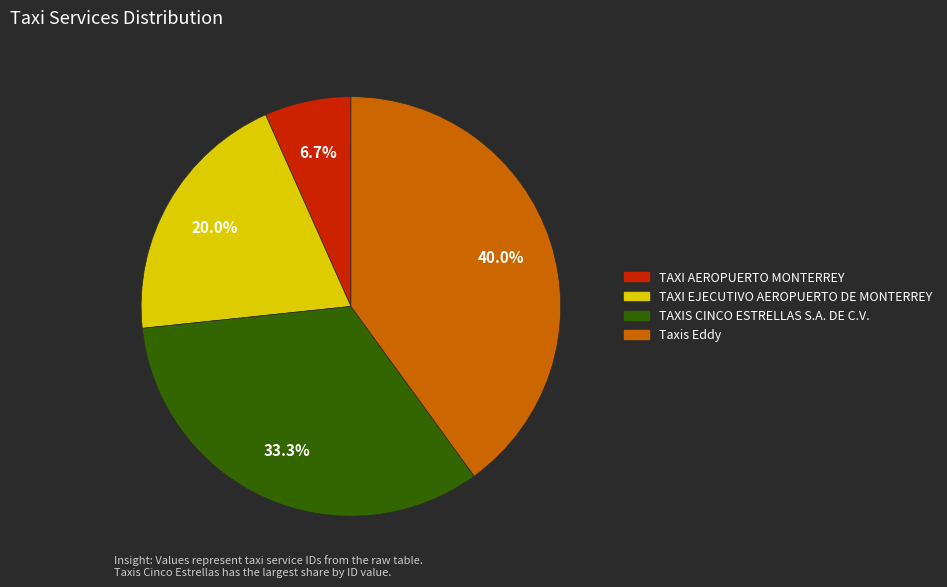

To the nearest percent, what portion does Taxis Eddy represent?

40%